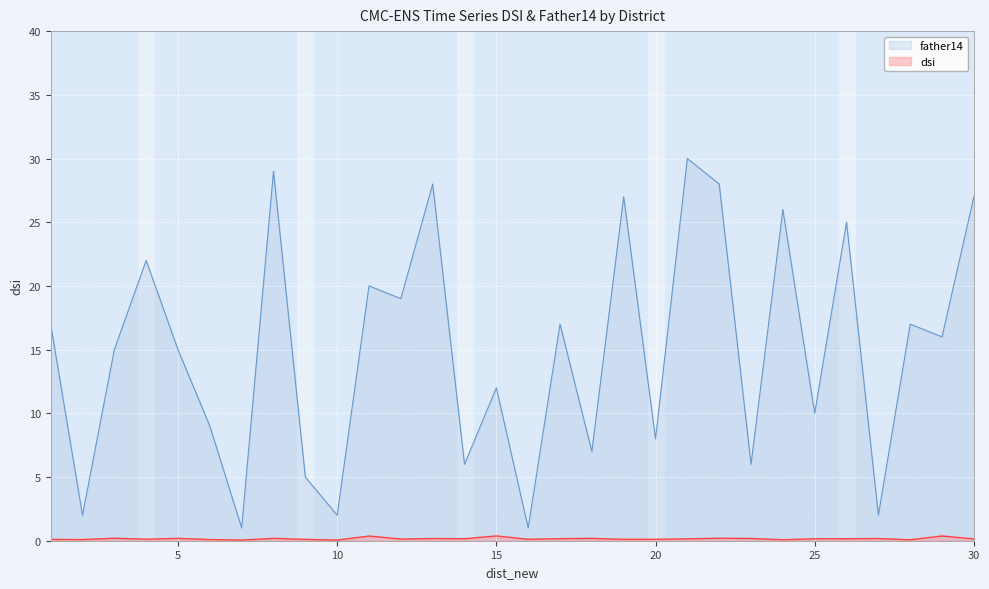

Rank the categories by father14 value from lowest to highest.

7, 16, 2, 10, 27, 9, 14, 23, 18, 20, 6, 25, 15, 3, 5, 29, 1, 17, 28, 12, 11, 4, 26, 24, 19, 30, 13, 22, 8, 21